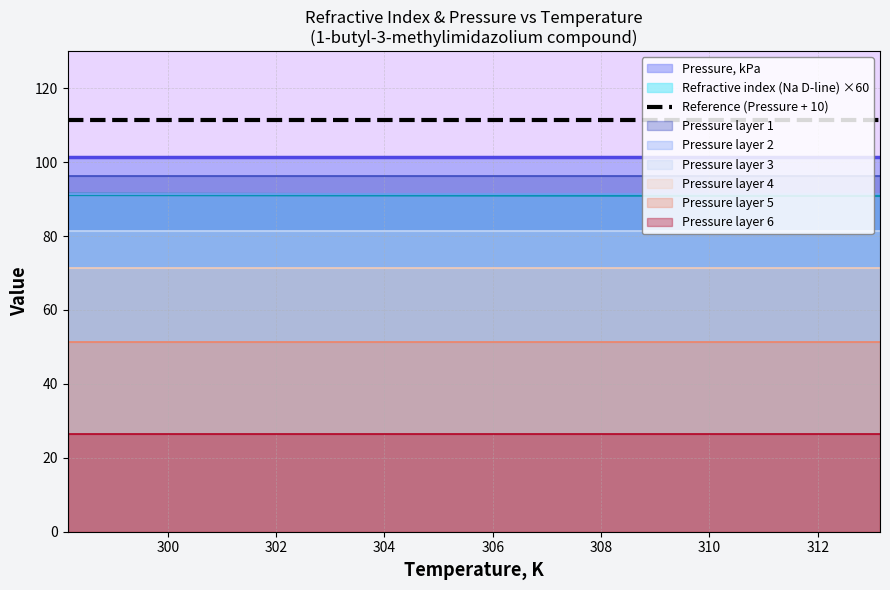

Which category has the highest value across all series?

298.15